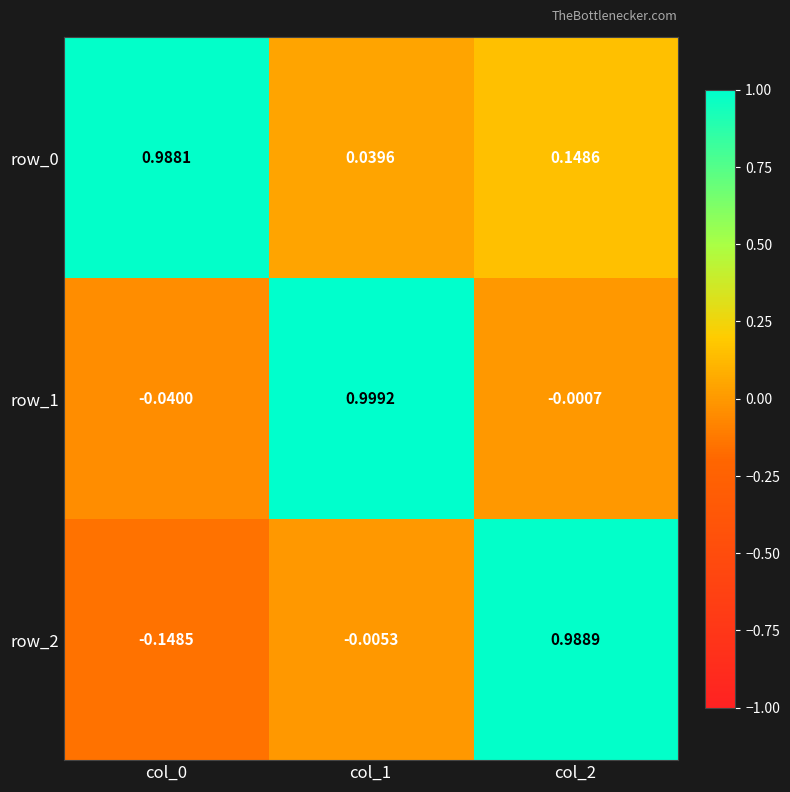

Is the value of row_0 at col_1 greater than the value of row_1 at col_2?

Yes